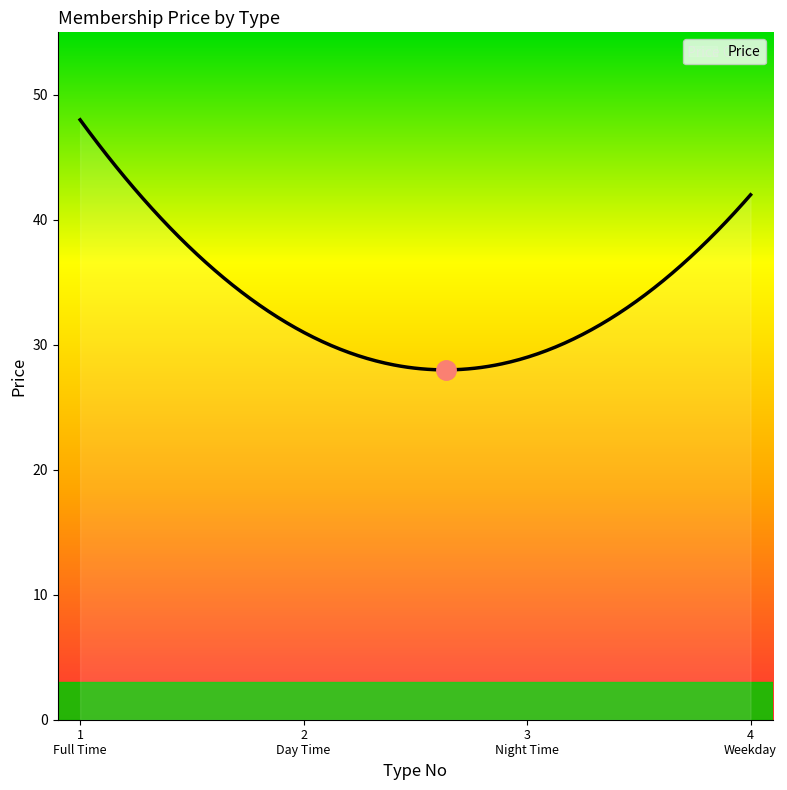

What is the difference between the maximum and minimum values?

20.0